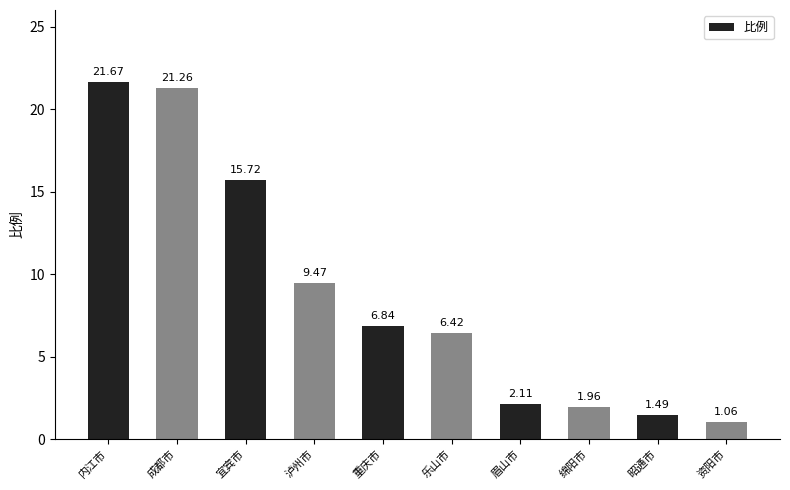

Rank the categories by value from highest to lowest.

内江市, 成都市, 宜宾市, 泸州市, 重庆市, 乐山市, 眉山市, 绵阳市, 昭通市, 资阳市